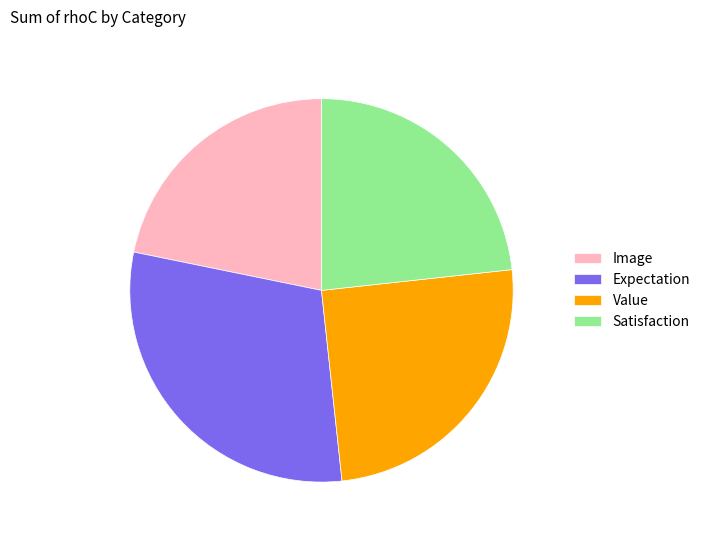

Which category has the smallest portion of the pie?

Image